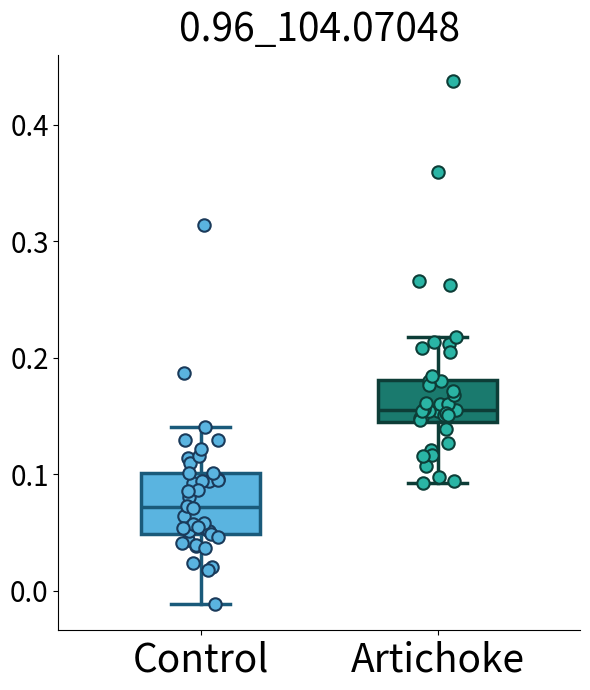

Comparing the boxes themselves (not the whiskers), which one is the tallest?

Control